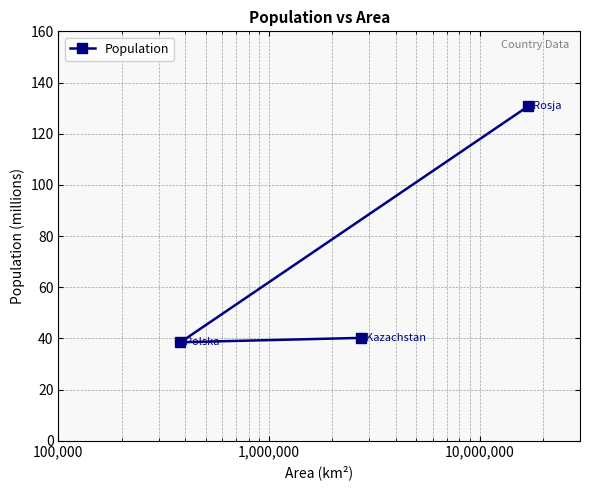

What is the value of the 1st point from the left?

38.5